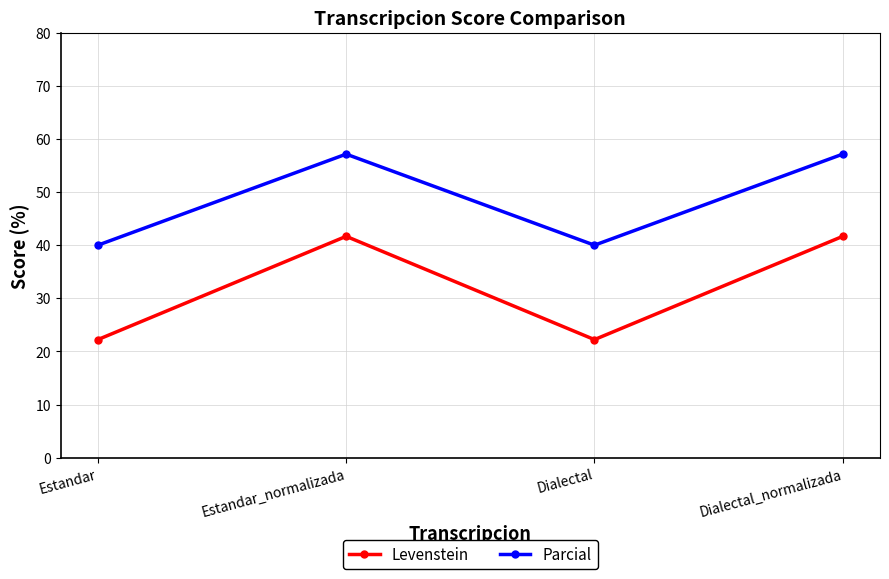

What is the sum of the Levenstein values at Estandar_normalizada and Dialectal_normalizada?

83.3